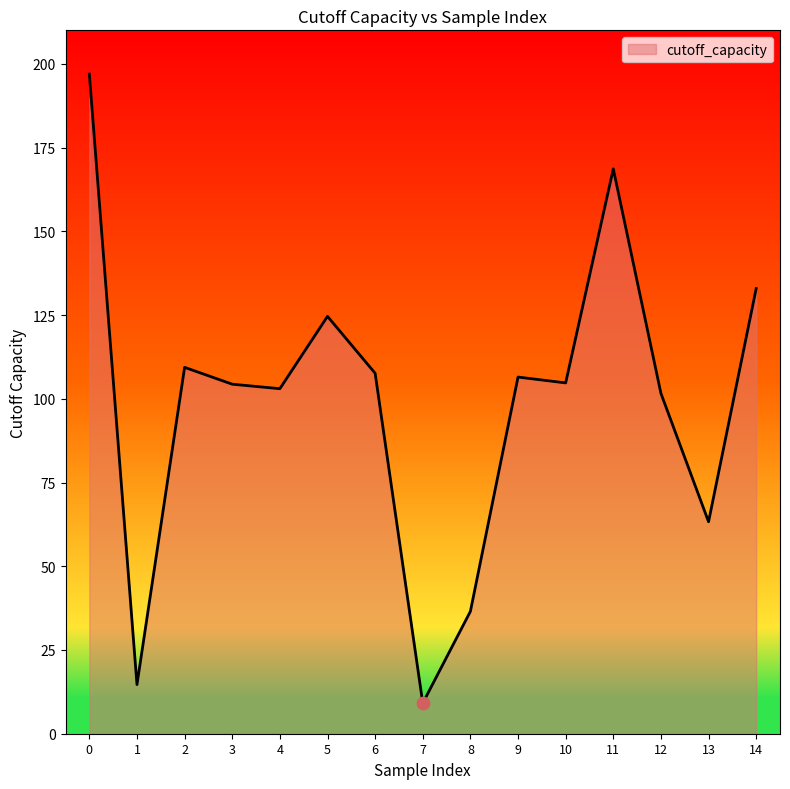

What is the ratio of the value at 1 to the value at 0?

0.1